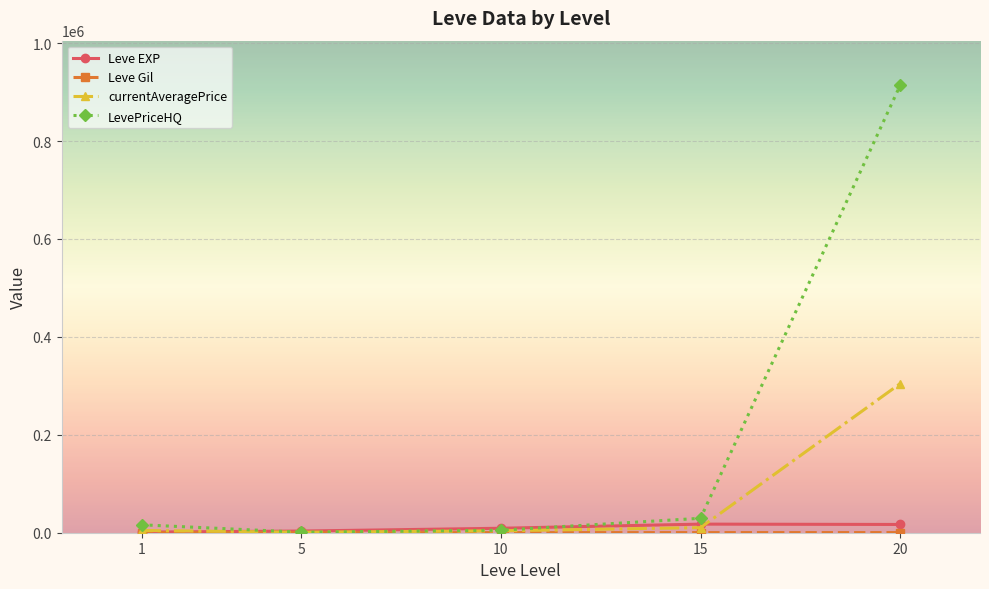

What is the highest value of the LevePriceHQ series?

913679.7